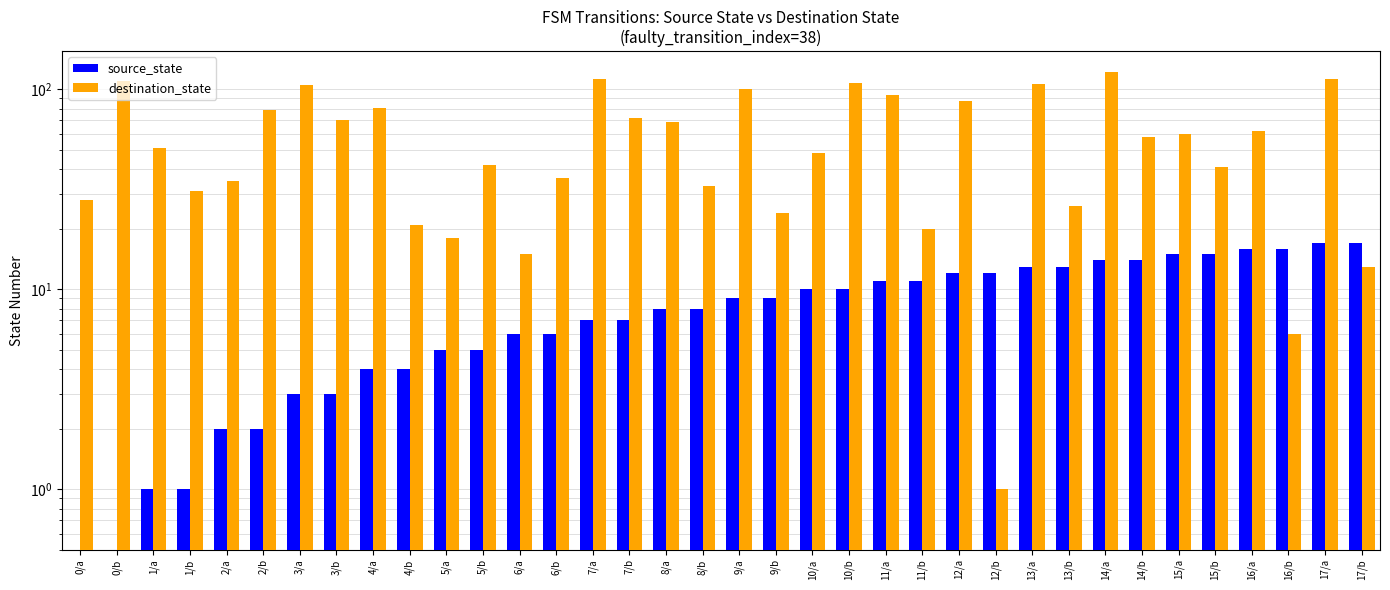

Between 7/b and 8/a, which series saw the biggest shift?

destination_state